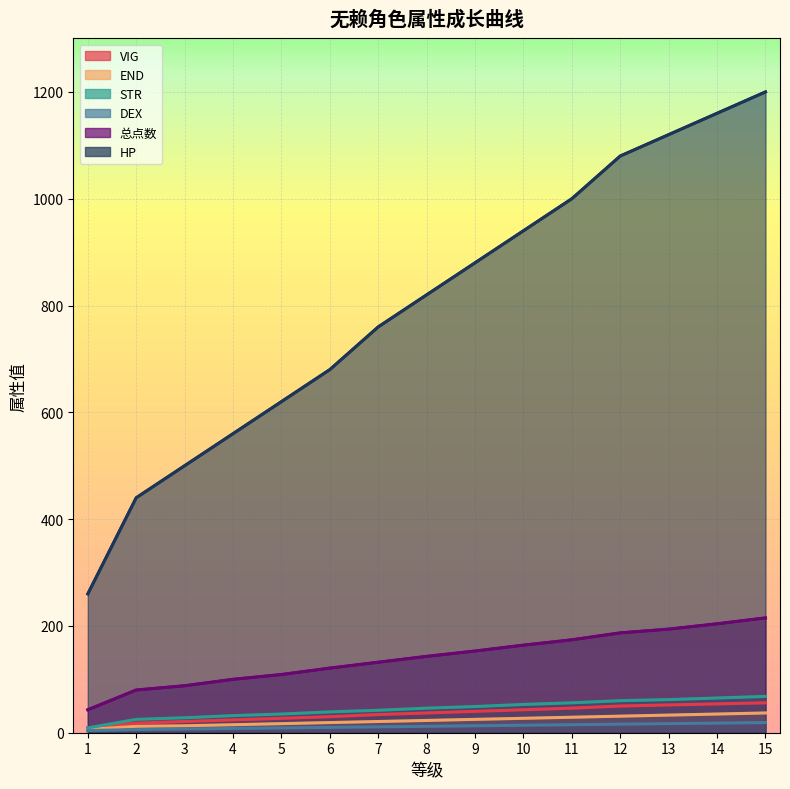

What is the approximate value of HP at 2?

440